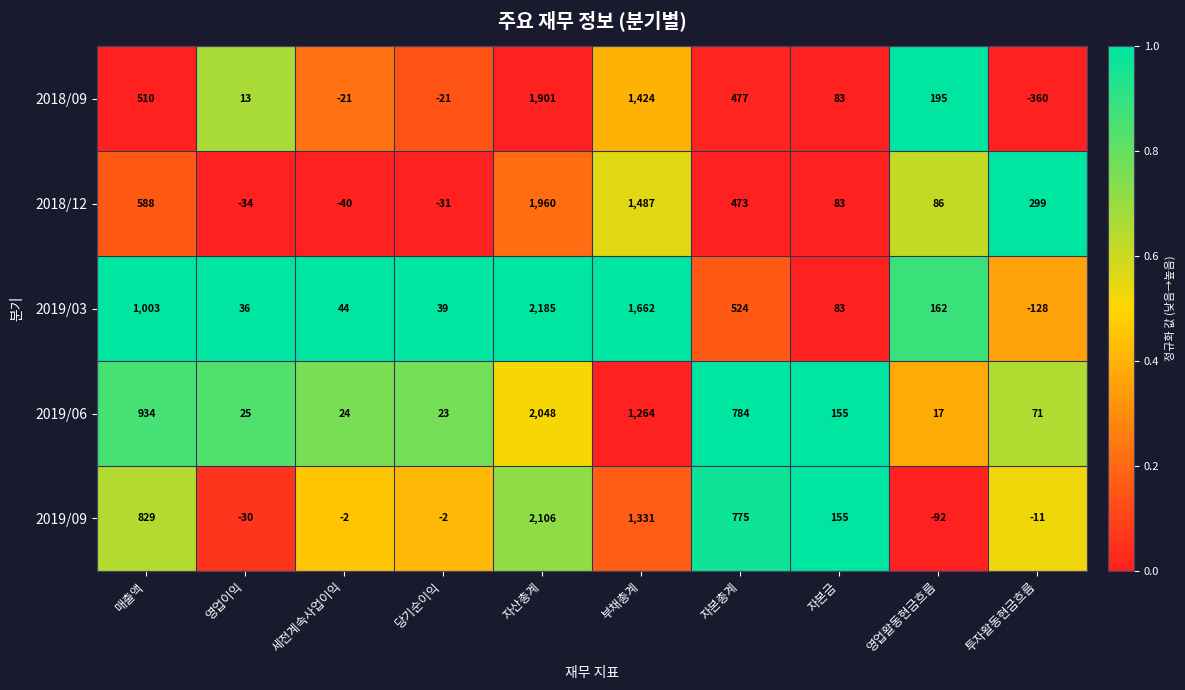

At which label is 2019/09 closest to 1007?

매출액